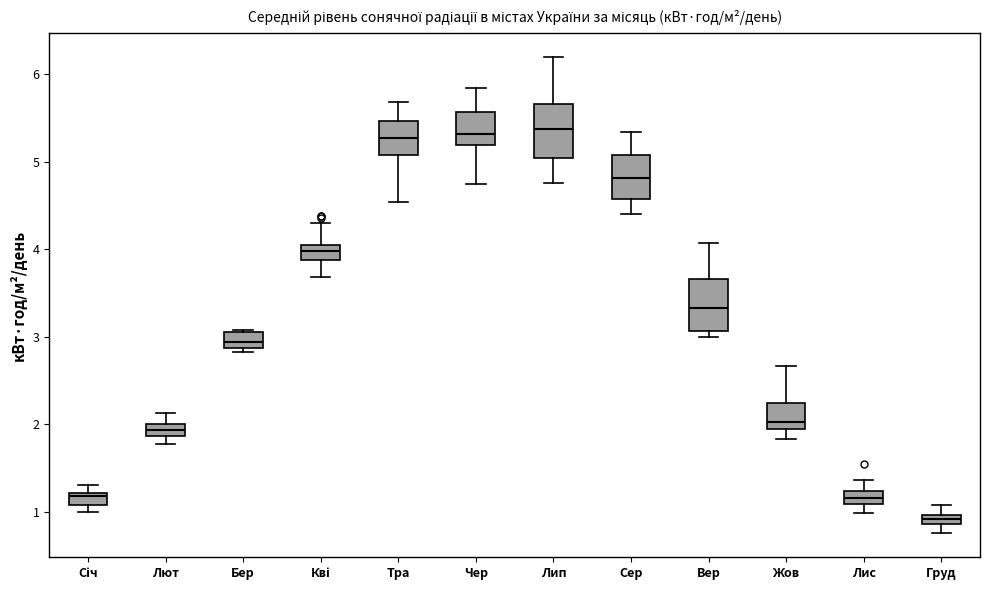

Where does the lower whisker of the box for Груд end on the y-axis? The values are not printed on the chart, so give them approximately, as read against the axis.

0.8